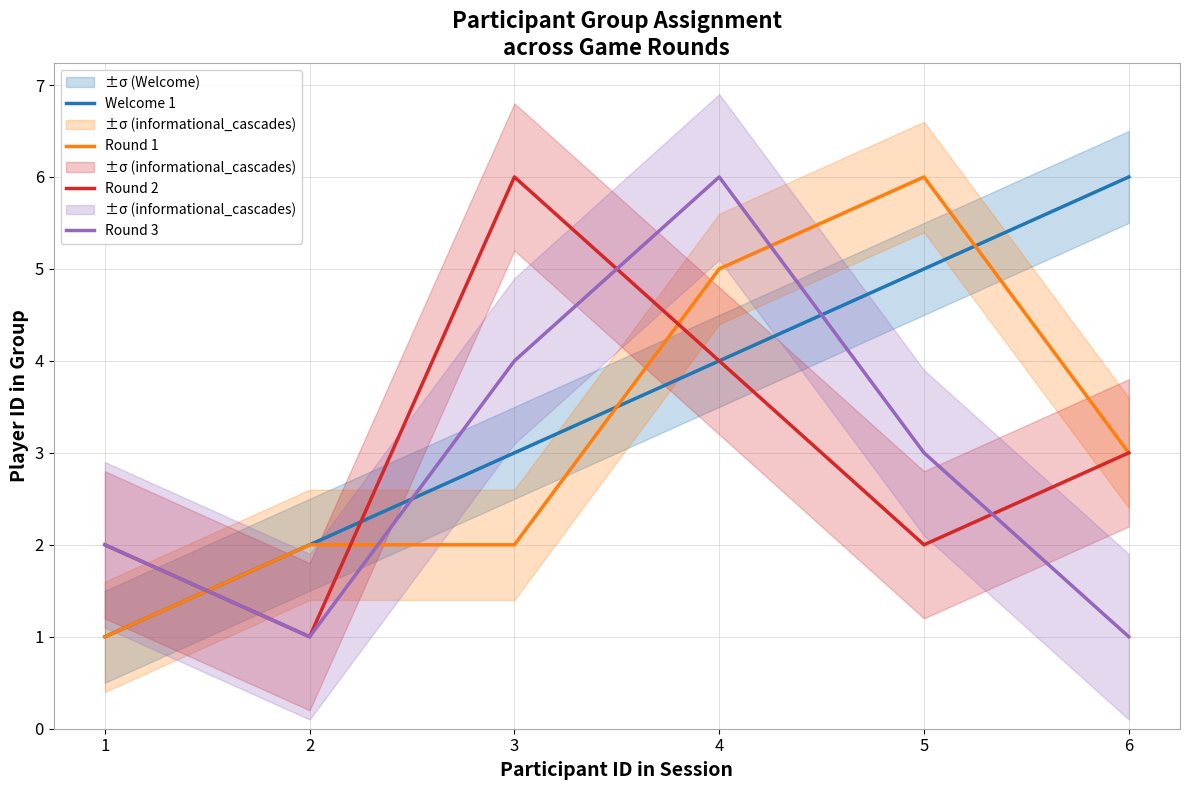

Does the chart have visible grid lines?

Yes